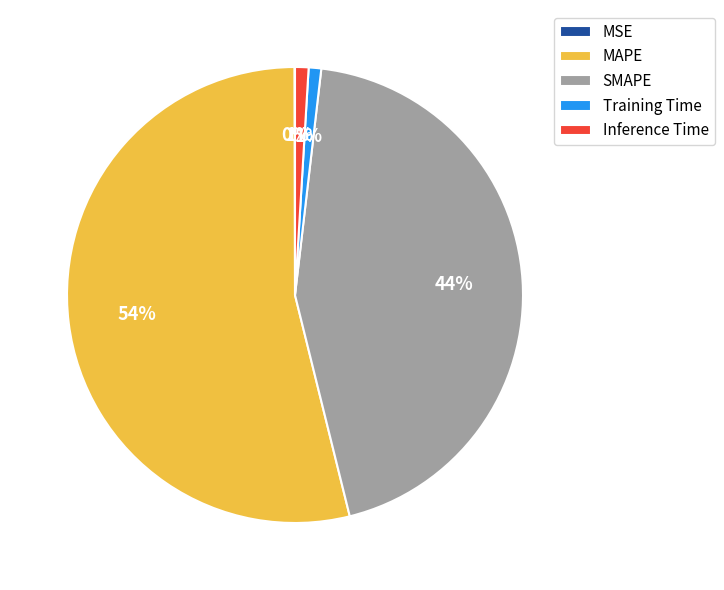

To the nearest percent, what is the difference between the largest and smallest slice percentages?

54%